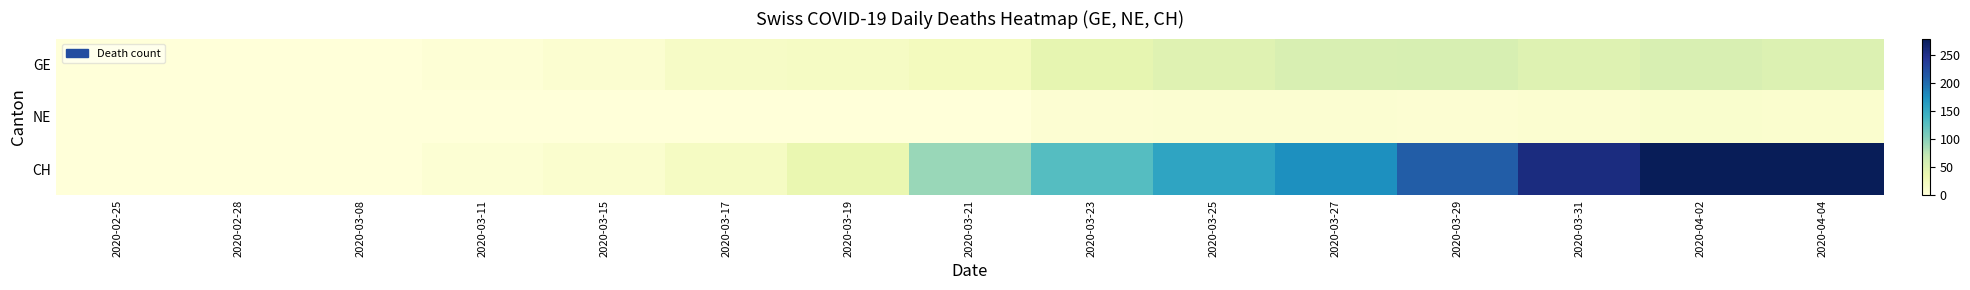

At how many categories does at least one series exceed 248?

3